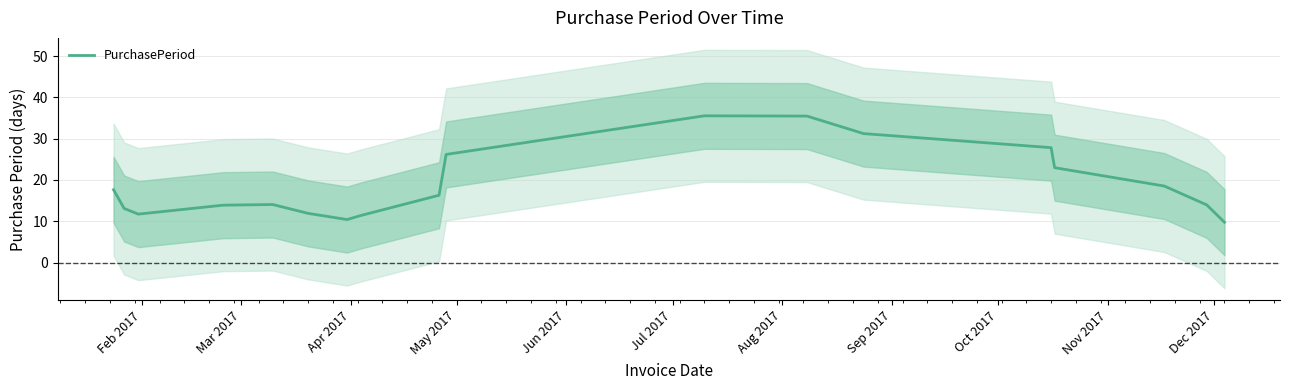

What is the maximum value for PurchasePeriod?

35.6